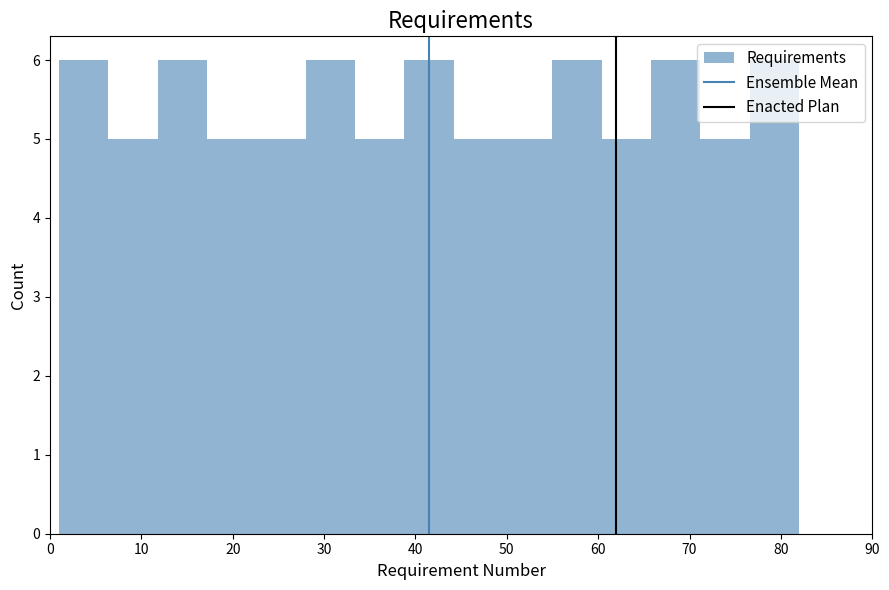

What is the height of the bar covering 60.4 to 65.8 on the x-axis? Neither the bar edges nor the heights are printed on the chart, so give them approximately, as read against the axes.

5